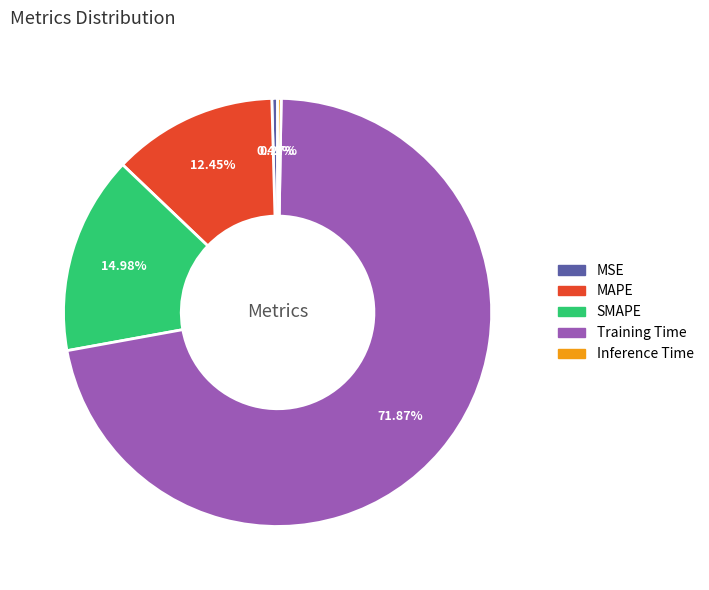

What is the majority slice?

Training Time